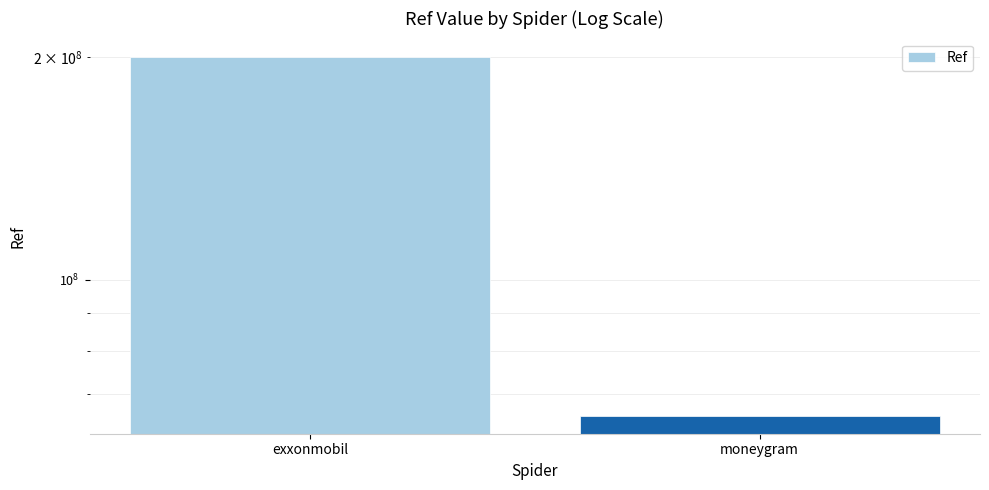

What is the change in value from exxonmobil to moneygram?

-134846076